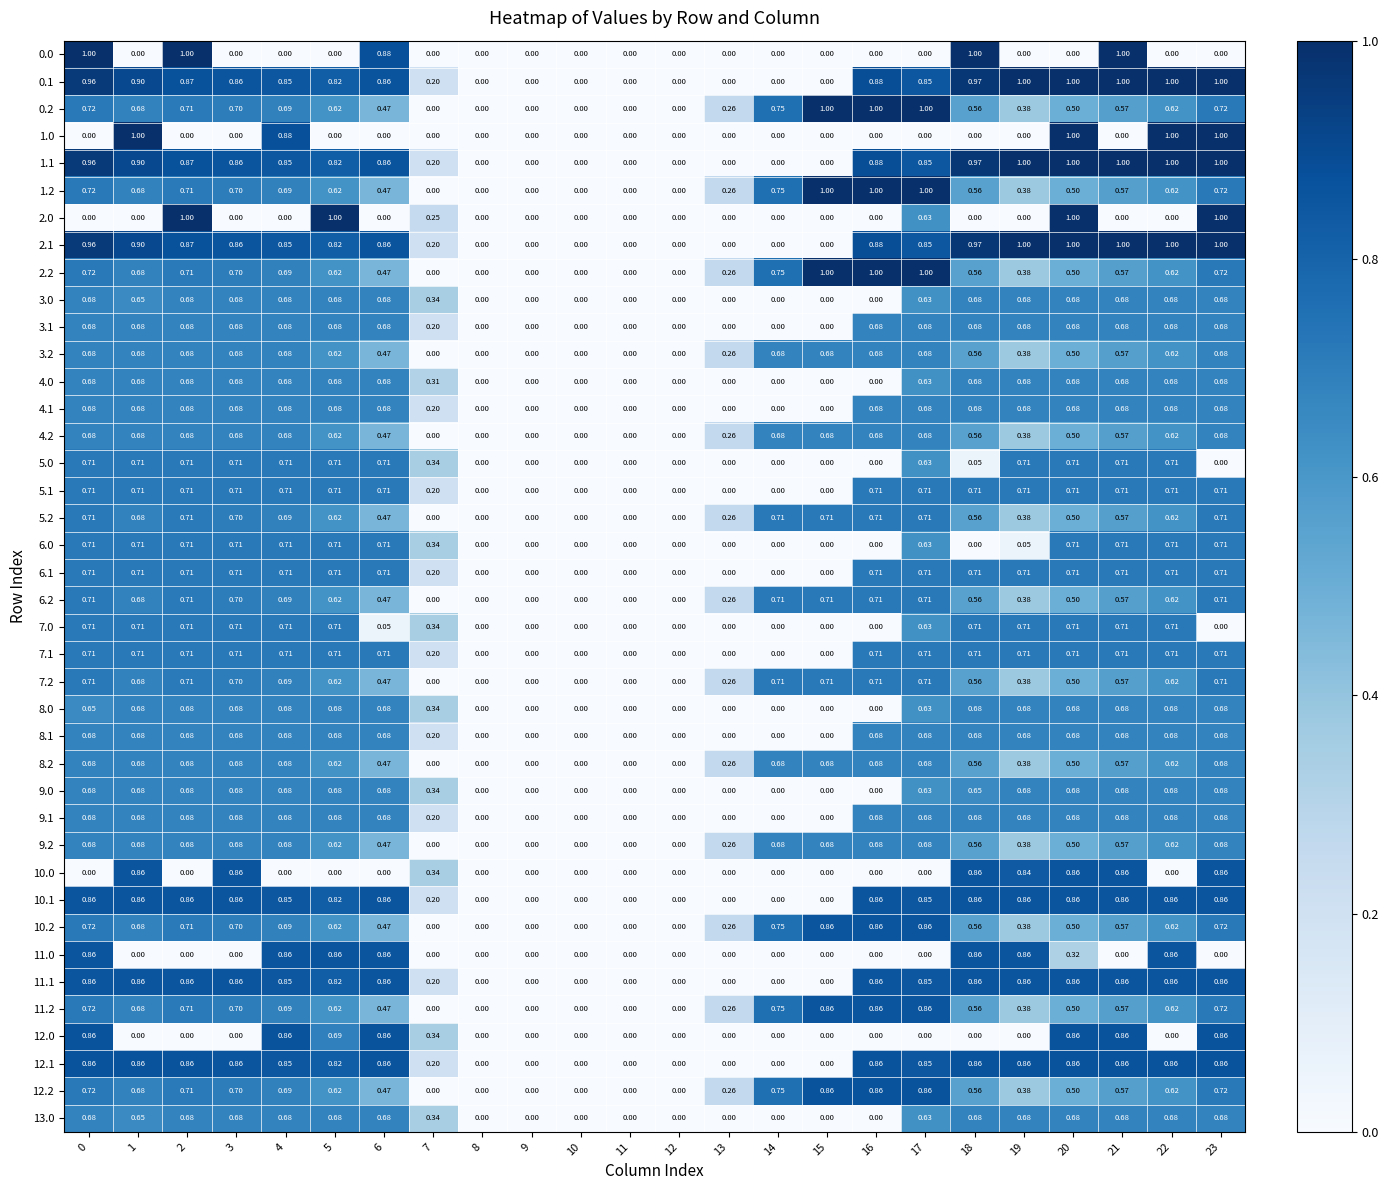

Is the value of 12.0 at 23 greater than the value of 6.0 at 12?

Yes